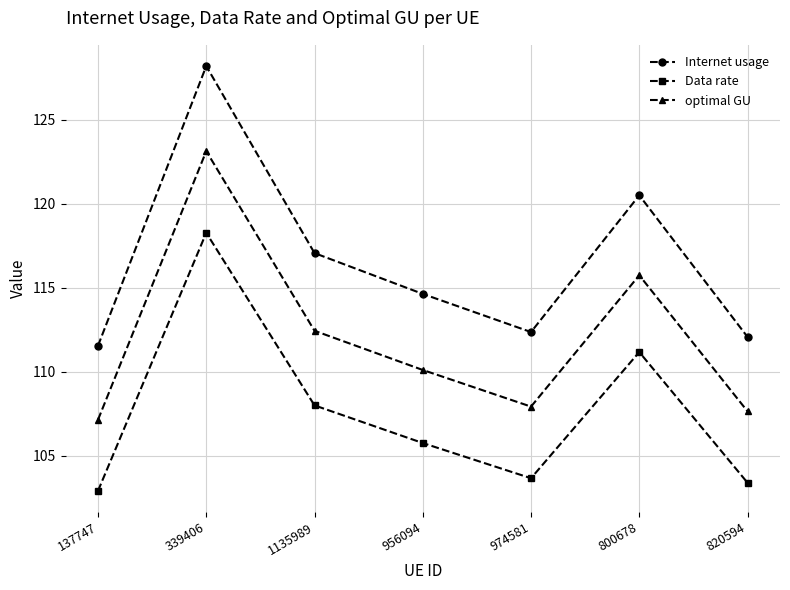

Reading left to right, list all the values displayed in this chart.

Internet usage: 137747=111.6	339406=128.2	1135989=117.1	956094=114.6	974581=112.4	800678=120.5	820594=112.1
Data rate: 137747=102.9	339406=118.3	1135989=108.0	956094=105.8	974581=103.7	800678=111.2	820594=103.4
optimal GU: 137747=107.2	339406=123.1	1135989=112.4	956094=110.1	974581=107.9	800678=115.7	820594=107.7